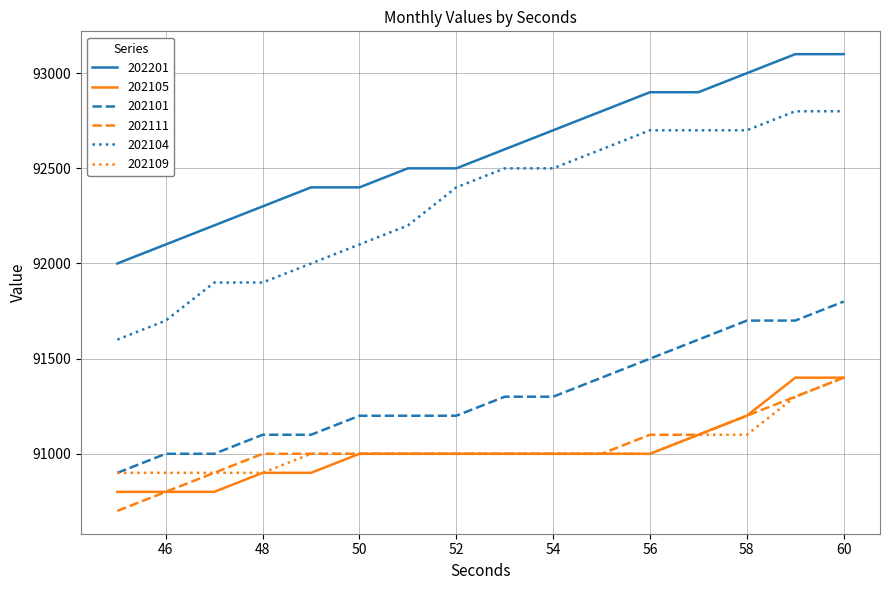

What is the minimum value shown in the chart?

90700